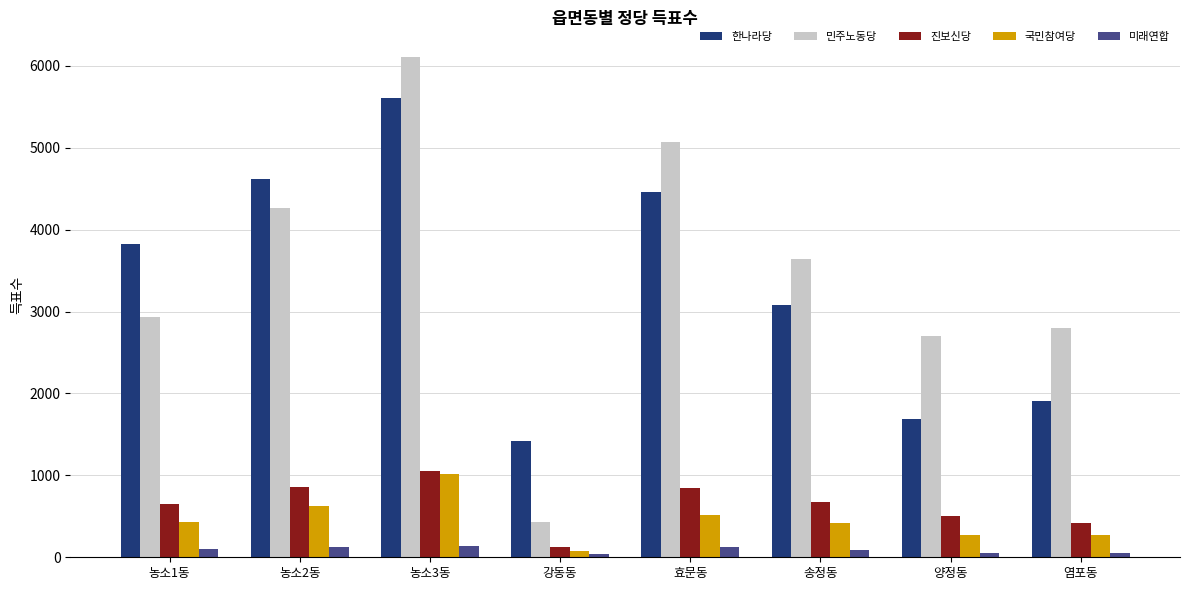

Does the chart contain stacked bars?

No